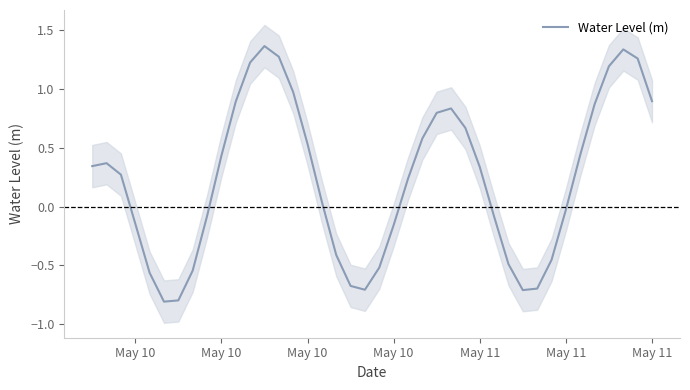

Does the chart display data point markers on the line(s)?

No